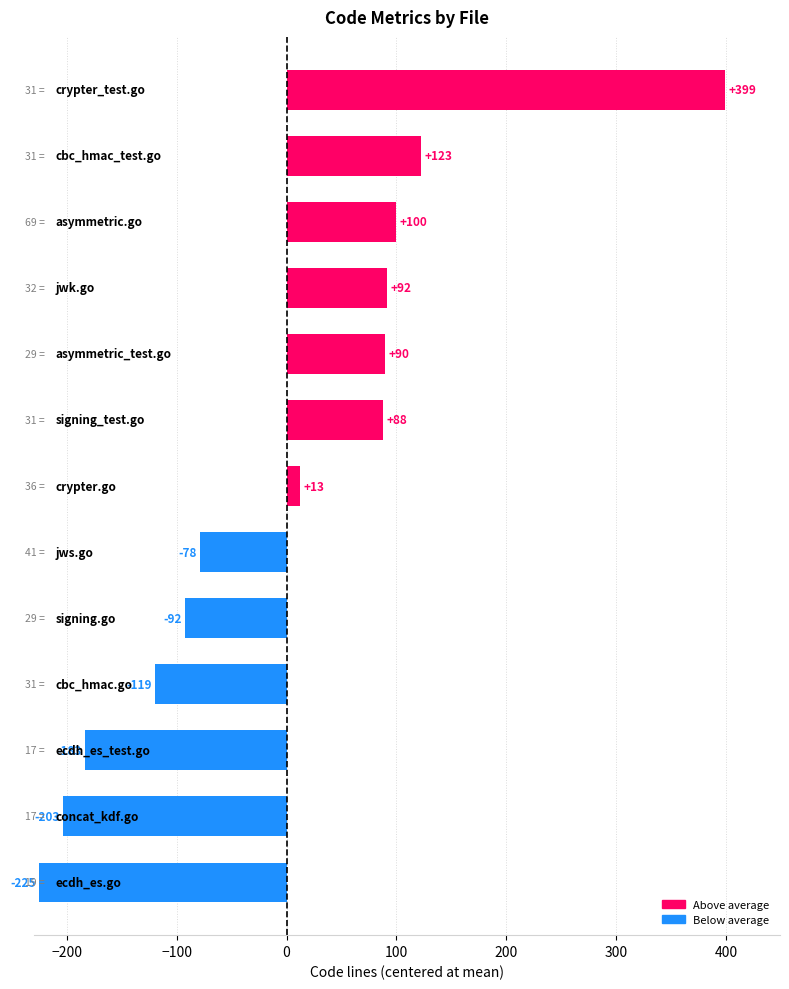

Does the chart contain stacked bars?

No